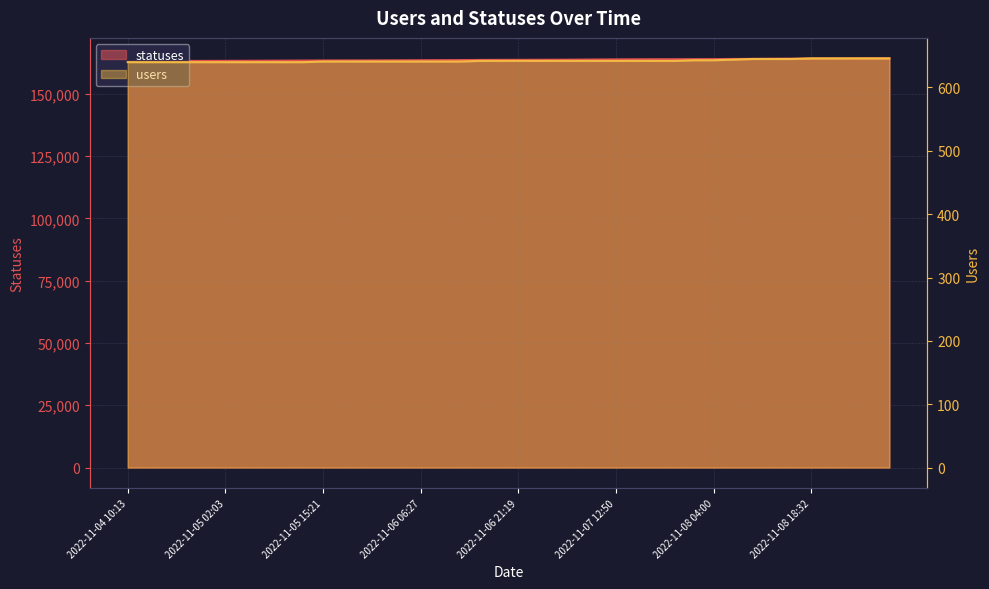

List the labels in order of users value, largest first.

2022-11-08 18:32, 2022-11-08 21:20, 2022-11-09 02:11, 2022-11-09 04:03, 2022-11-09 06:35, 2022-11-08 09:23, 2022-11-08 12:51, 2022-11-08 15:24, 2022-11-08 06:30, 2022-11-08 02:00, 2022-11-08 04:00, 2022-11-06 15:24, 2022-11-06 18:26, 2022-11-06 21:19, 2022-11-07 02:00, 2022-11-07 04:00, 2022-11-07 06:28, 2022-11-07 09:22, 2022-11-07 12:50, 2022-11-07 15:24, 2022-11-07 18:27, 2022-11-07 21:22, 2022-11-05 15:21, 2022-11-05 18:26, 2022-11-05 21:18, 2022-11-06 02:06, 2022-11-06 03:50, 2022-11-06 06:27, 2022-11-06 09:22, 2022-11-06 12:40, 2022-11-04 10:13, 2022-11-04 13:09, 2022-11-04 15:25, 2022-11-04 18:28, 2022-11-04 21:19, 2022-11-05 02:03, 2022-11-05 03:49, 2022-11-05 06:27, 2022-11-05 09:21, 2022-11-05 12:38